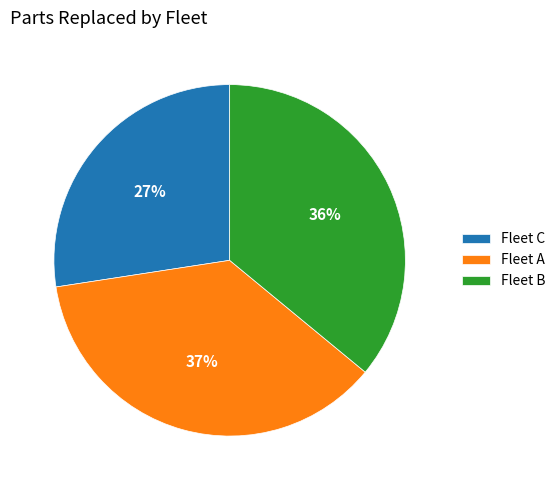

Which category has the biggest portion of the pie?

Fleet A